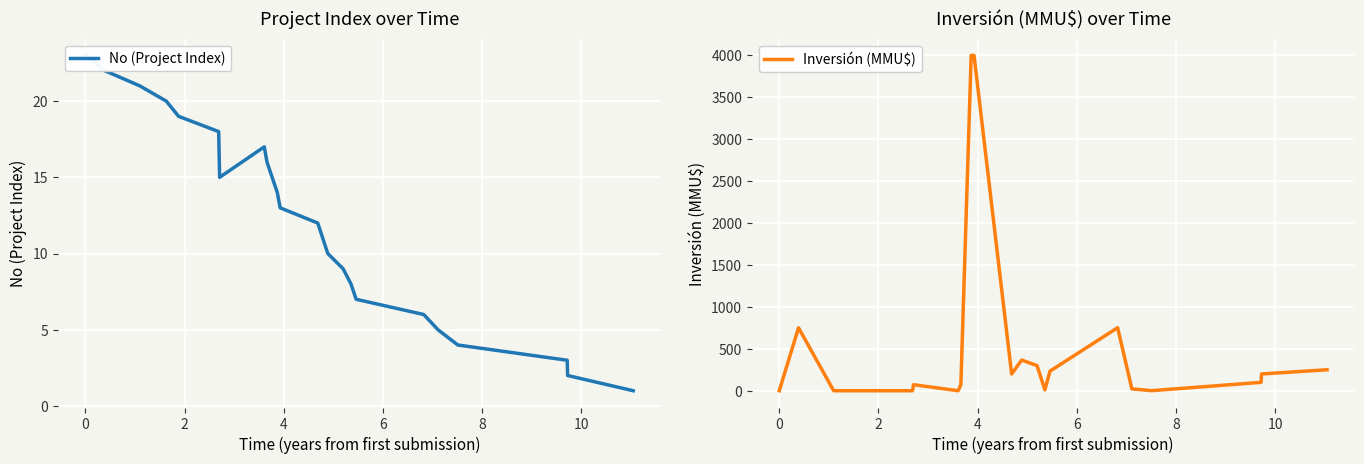

Is the value of Inversión (MMU$) at 12 greater than the value of No (Project Index) at 8?

No